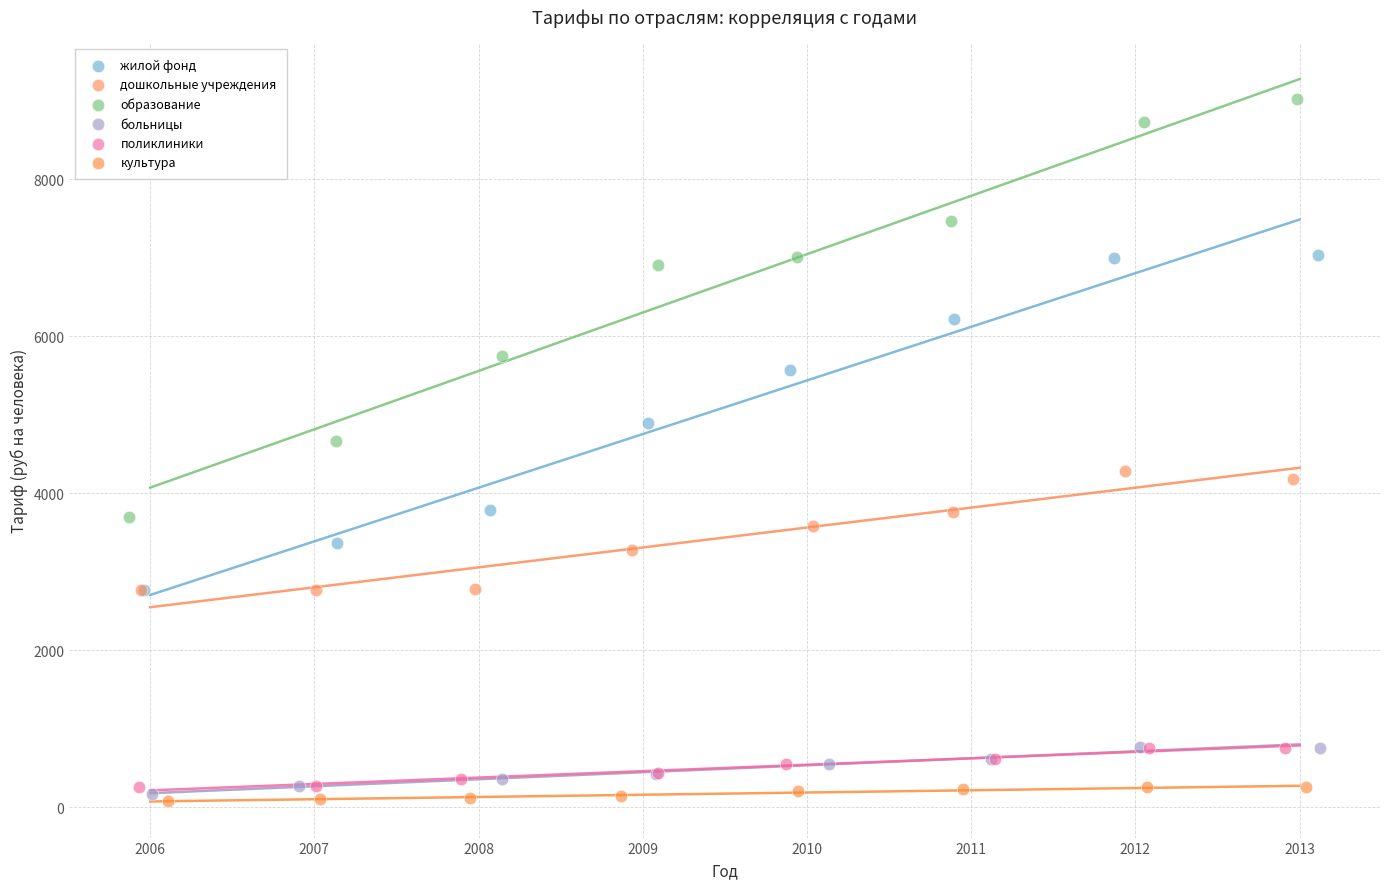

Which series has the widest spread of Y values?

образование